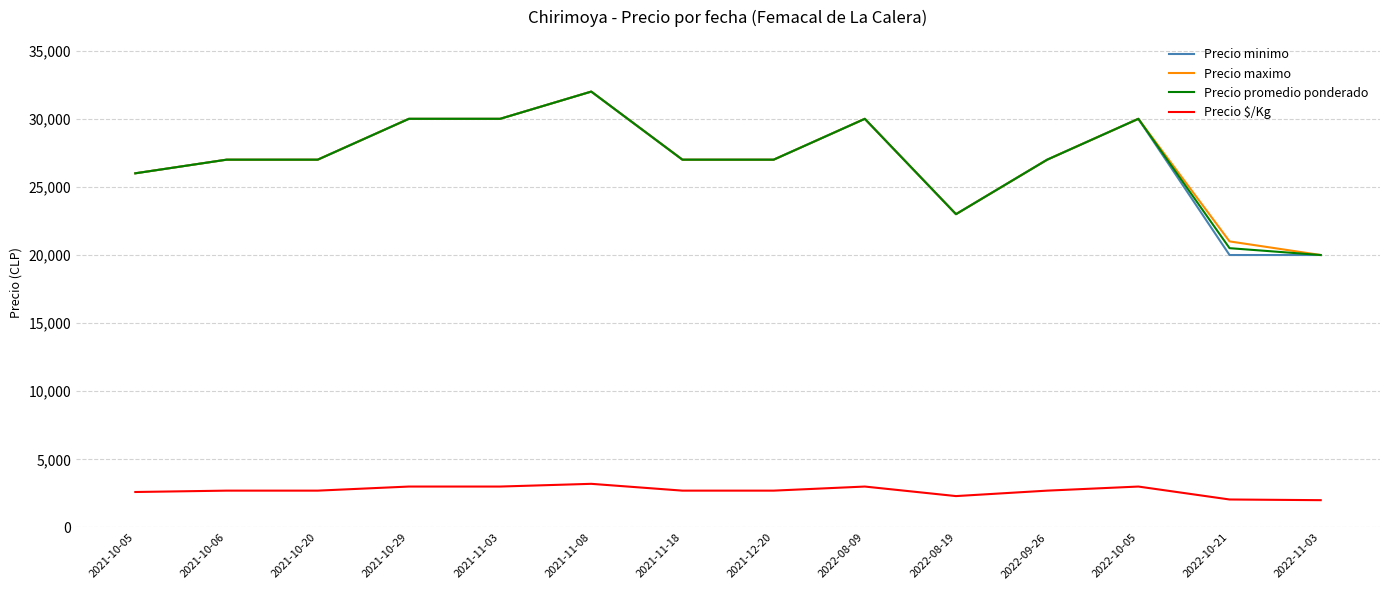

True or false: Precio $/Kg and Precio promedio ponderado intersect in this chart.

False